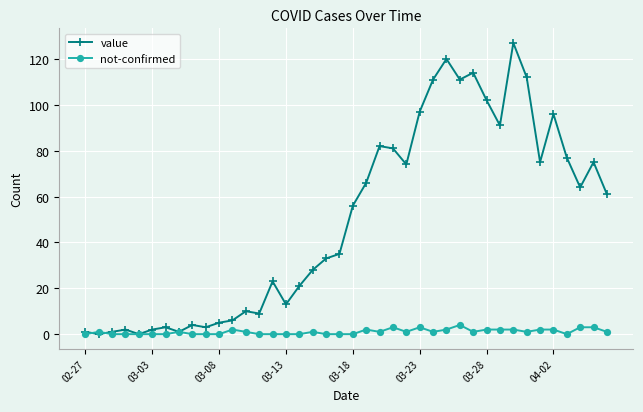

List the series in order of their peak value, lowest first.

not-confirmed, value